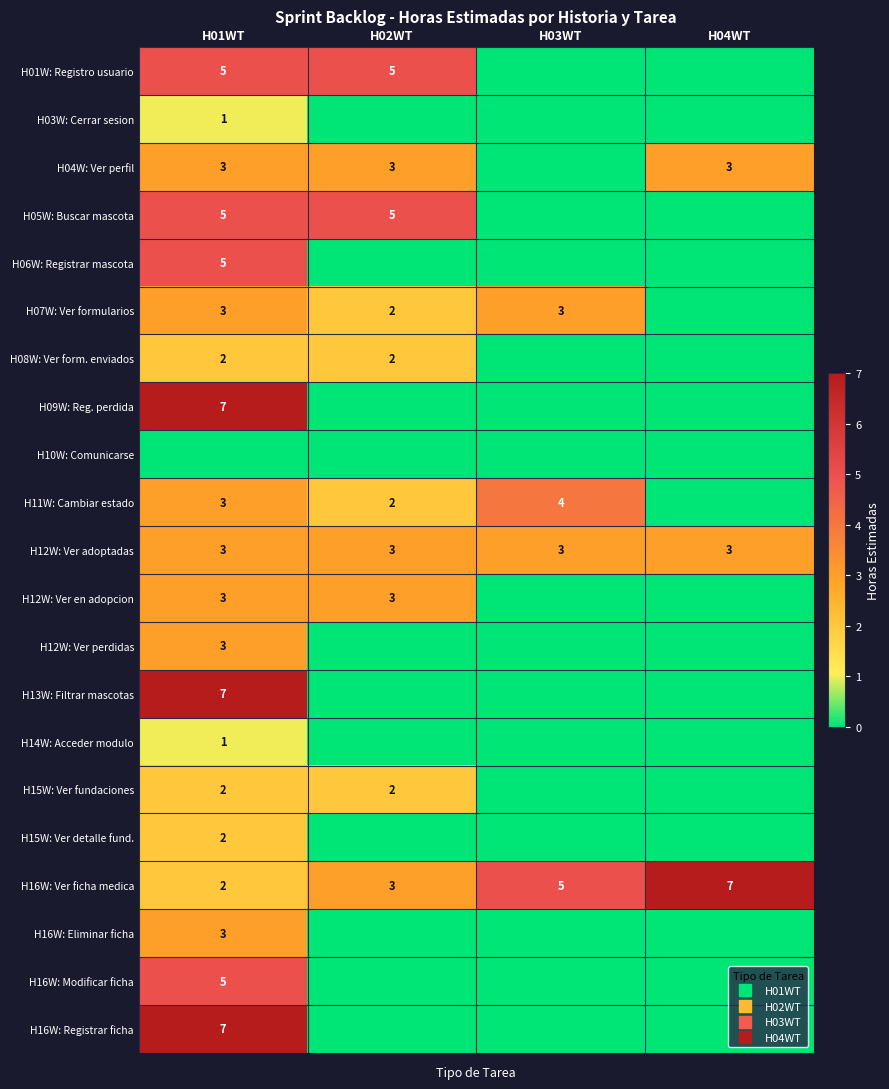

Which category has the highest value across all series?

H01WT